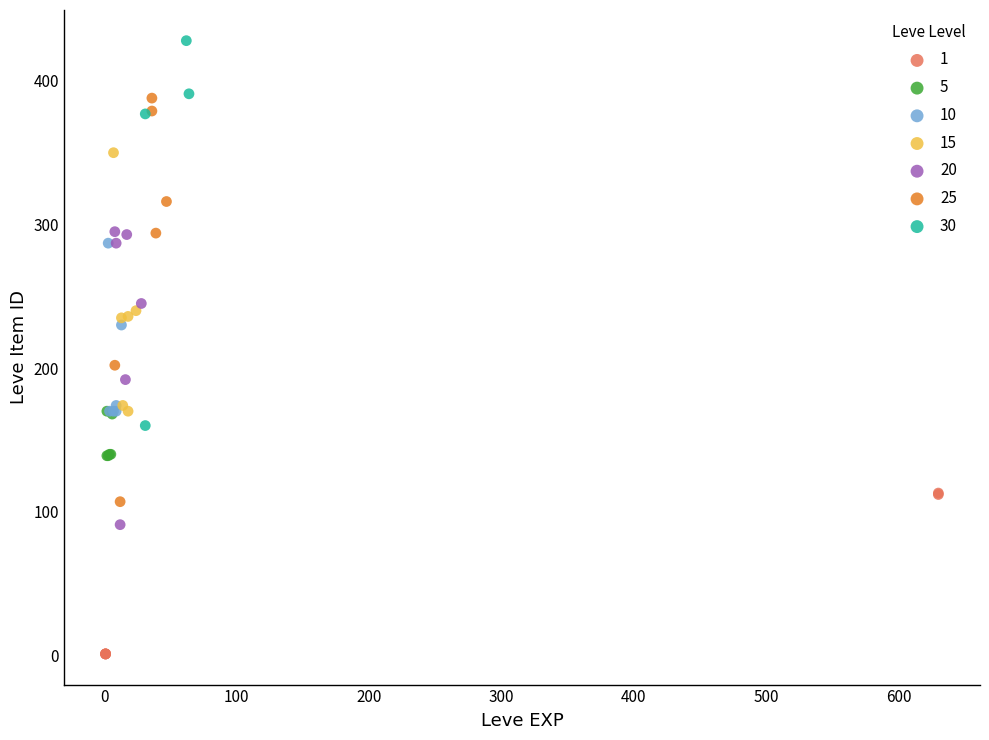

Which series contains the highest Y value?

30